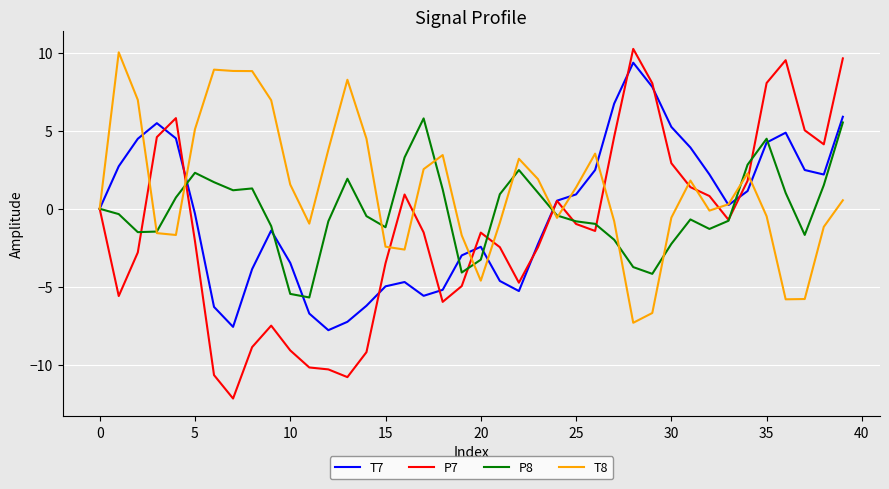

In T8, how many points are higher than both neighbors (excluding endpoints)?

8